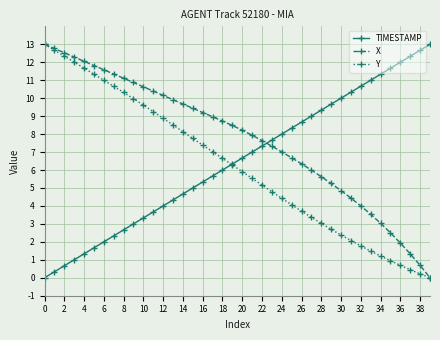

How many distinct data groups are displayed?

3